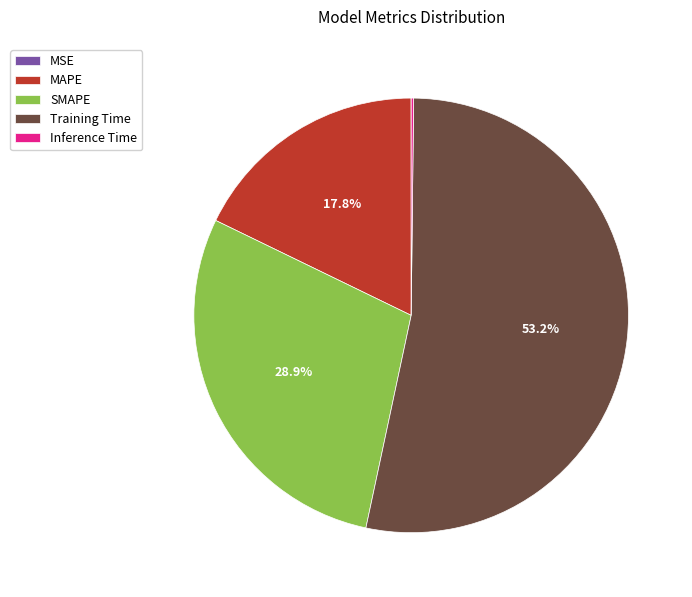

Which slice represents more than half of the pie?

Training Time